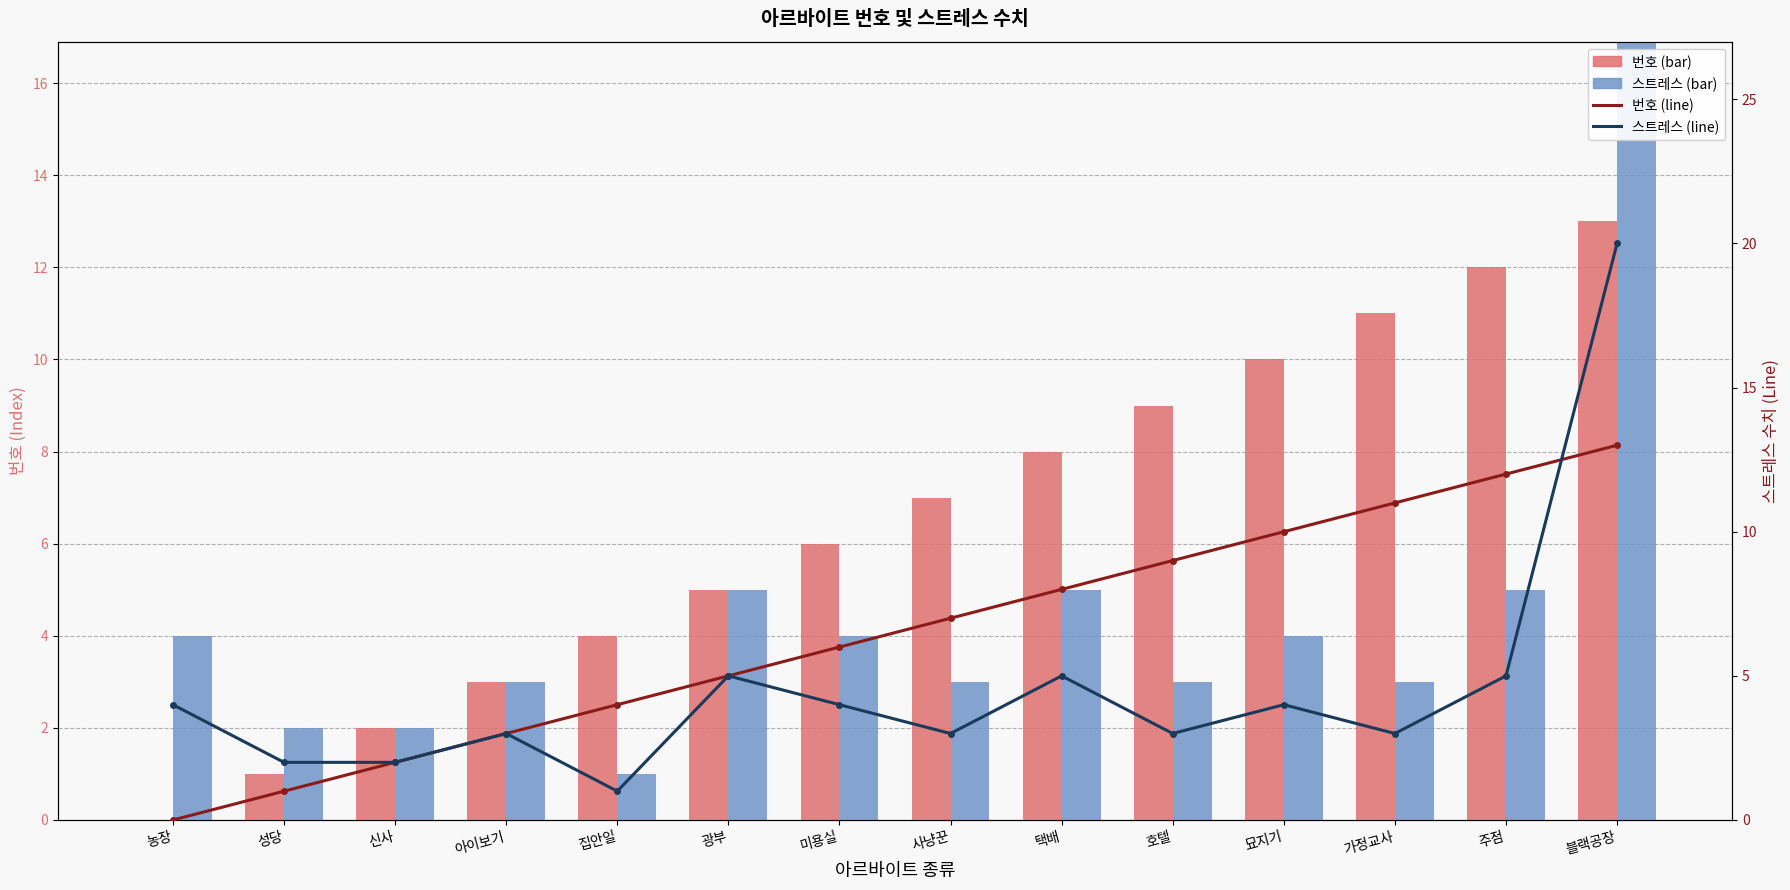

At which label does 스트레스 수치 reach its peak?

블랙공장